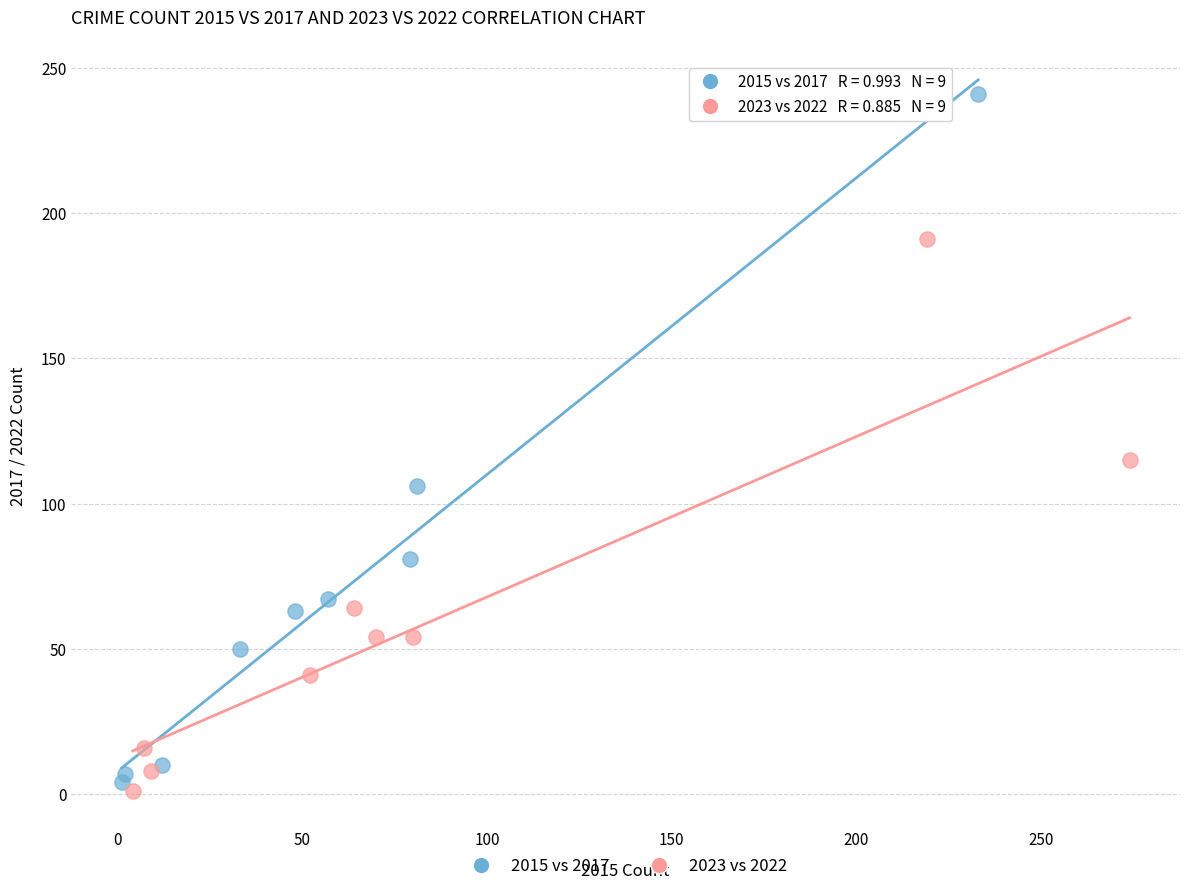

Which series has the largest Y range (max minus min)?

2015 vs 2017